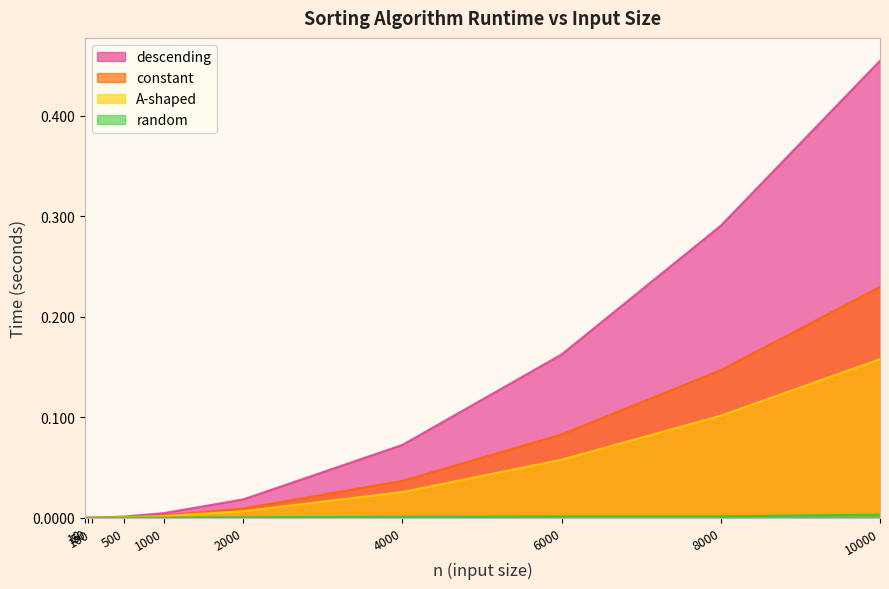

Rank the series by their maximum value, from lowest to highest.

random, A-shaped, constant, descending